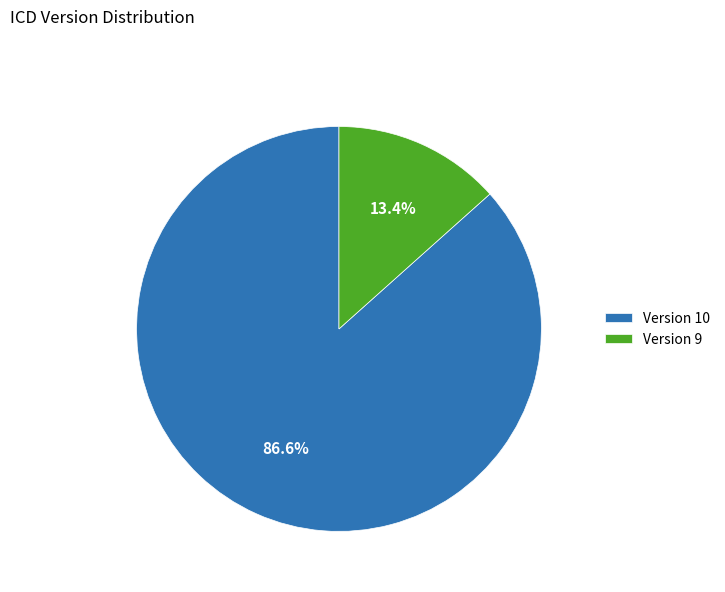

Which has a higher value, Version 9 or Version 10?

Version 10